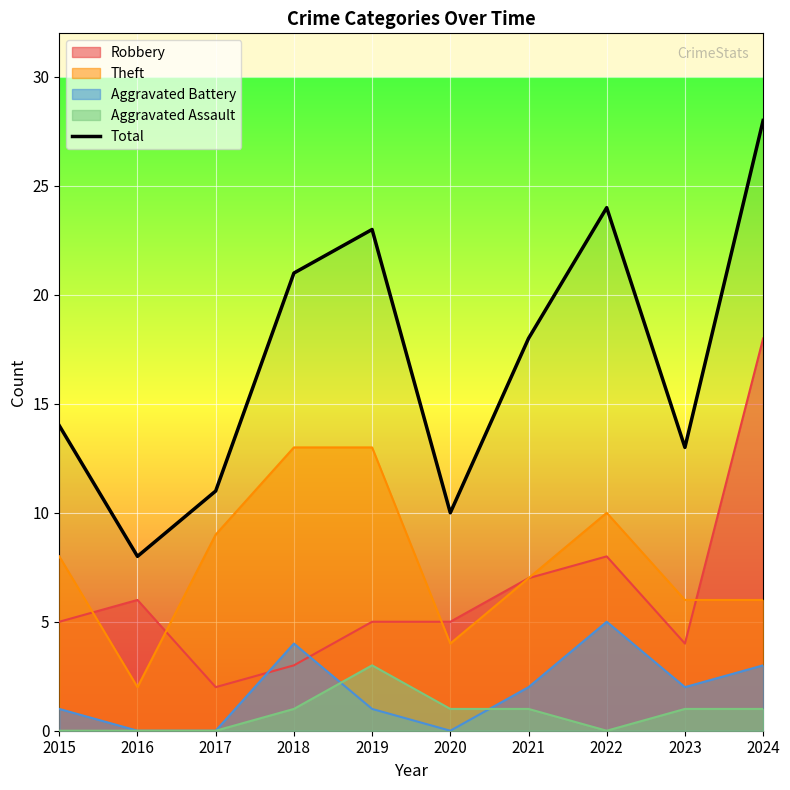

What is the sum of the values at 2022 and 2020?

34